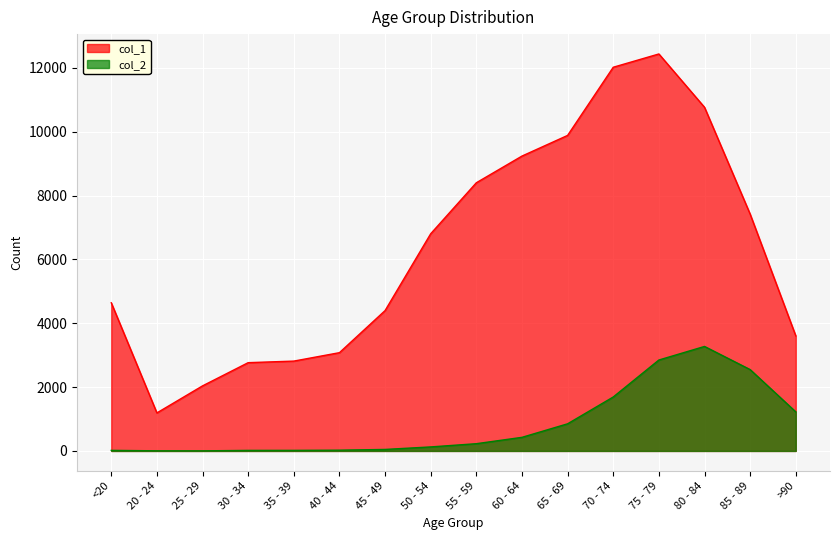

What is the maximum value shown in the chart?

12434